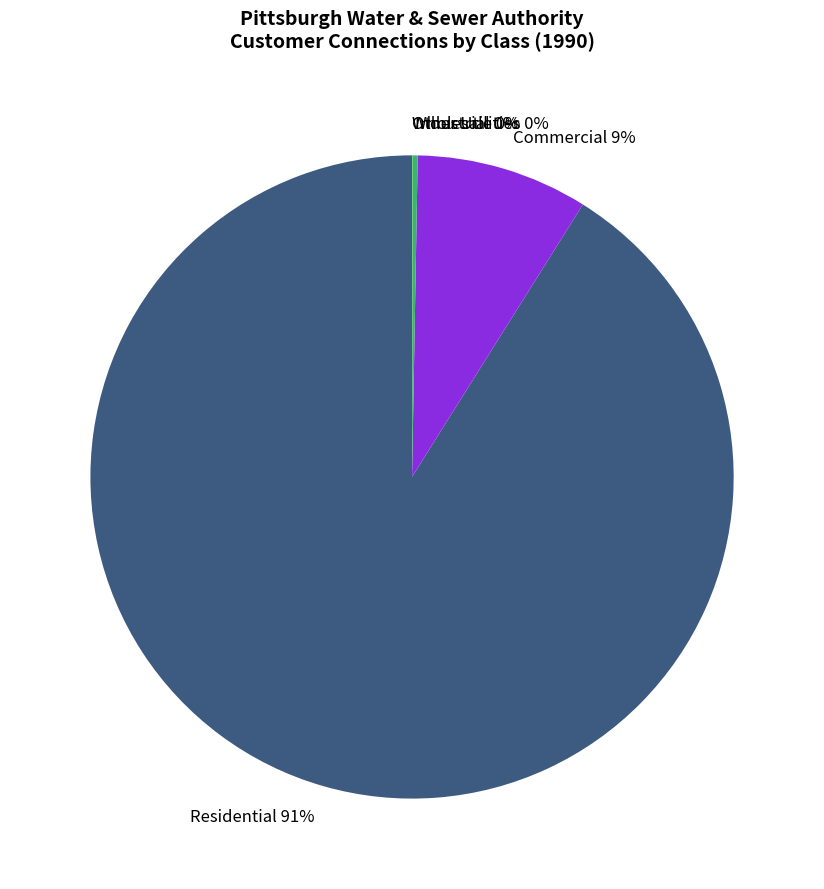

True or false: Residential accounts for 99% of the total.

False